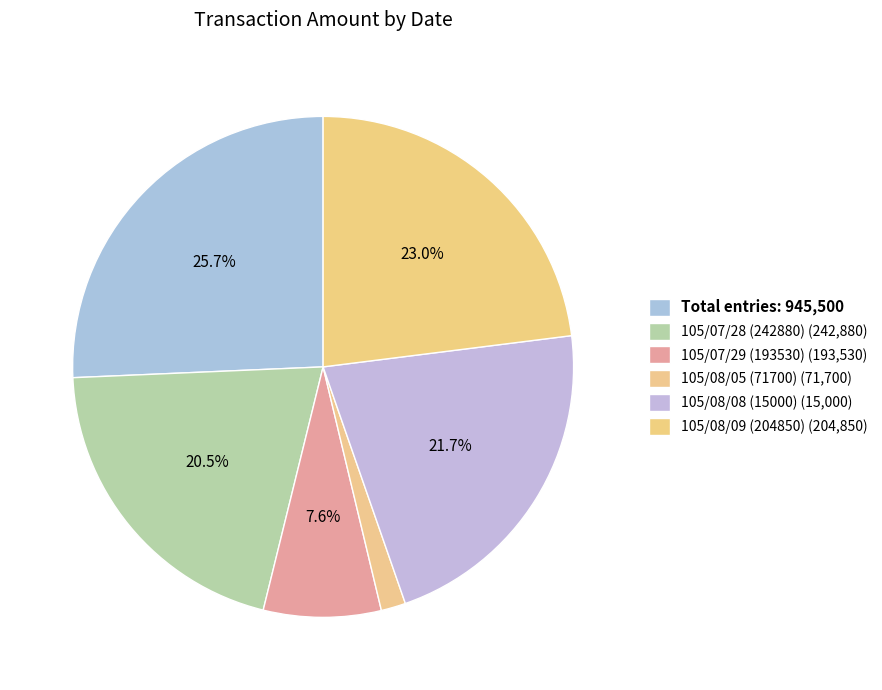

To the nearest percent, what is the average slice percentage?

17%